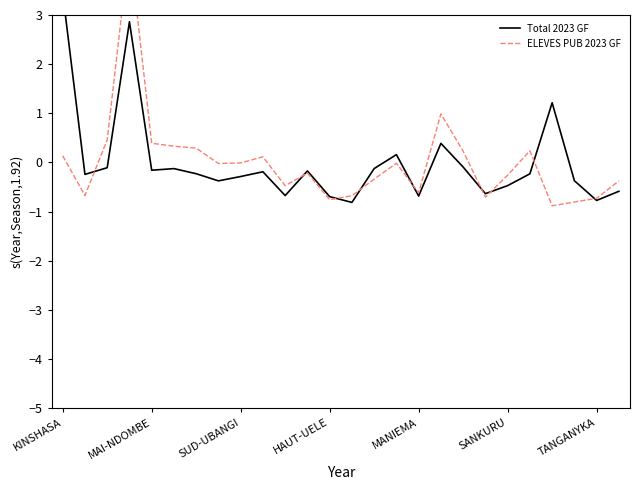

How many lines are shown in the chart?

2